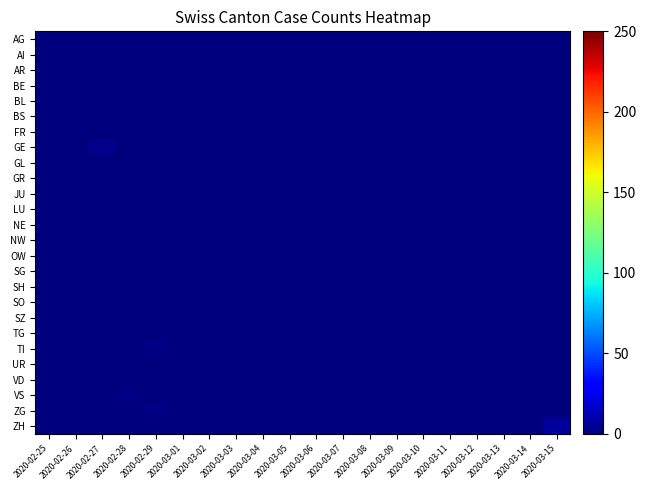

How many categories are shown in the chart?

20